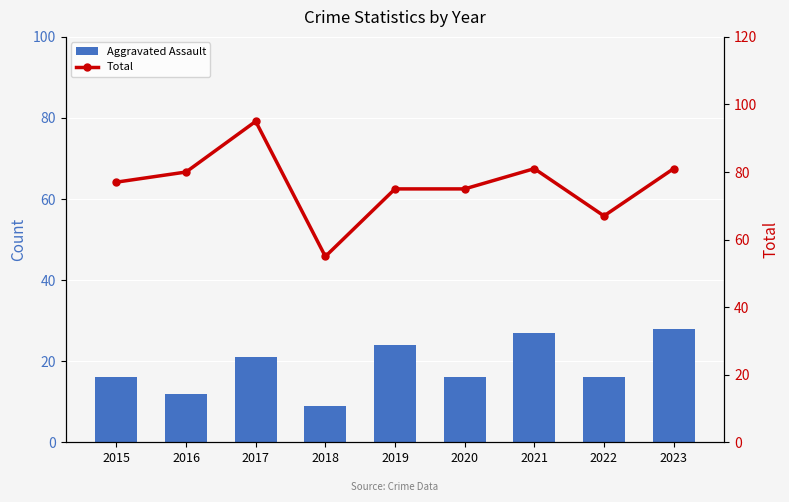

Is it true that Total equals 113 at 2016?

False